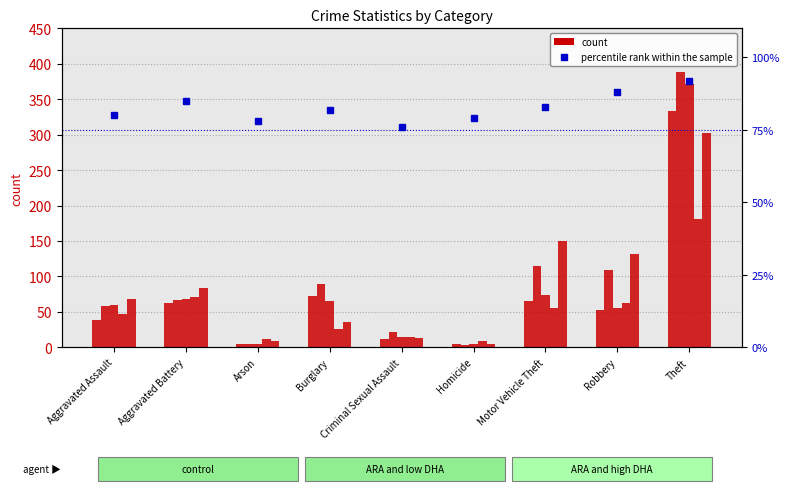

Reading left to right, what are all the values shown in this chart?

Aggravated Assault=80	Aggravated Battery=85	Arson=78	Burglary=82	Criminal Sexual Assault=76	Homicide=79	Motor Vehicle Theft=83	Robbery=88	Theft=92